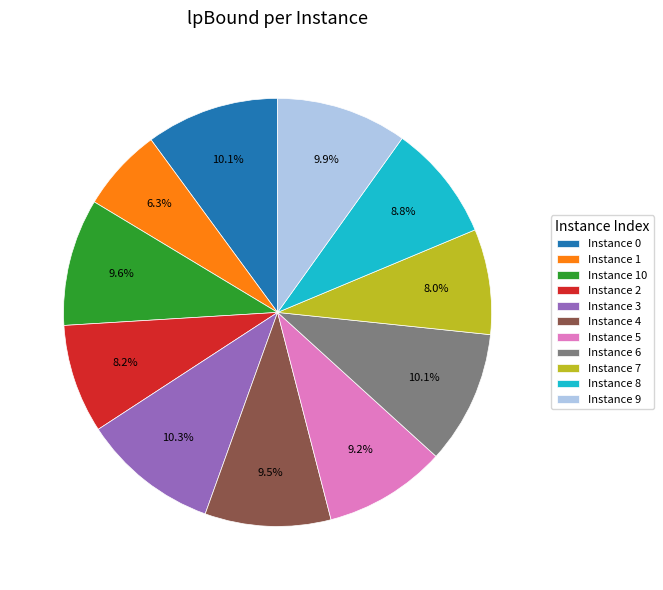

Which category has the smallest portion of the pie?

Instance 1